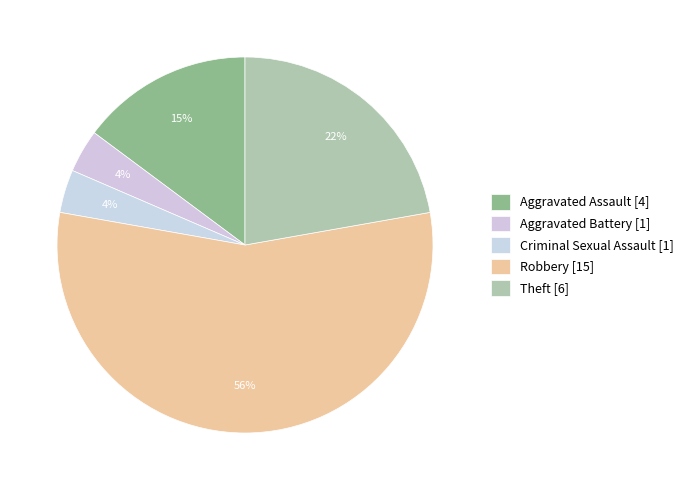

Count the number of slices in the pie.

5